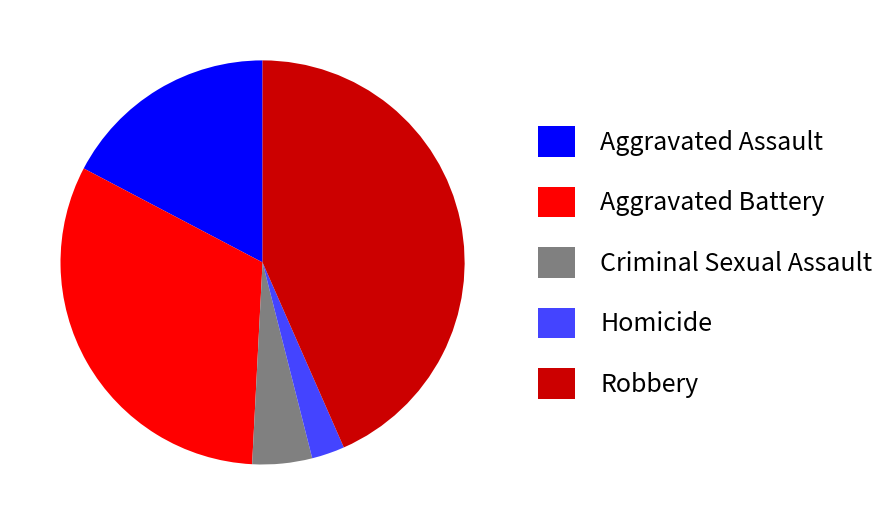

Which category has the biggest portion of the pie?

Robbery